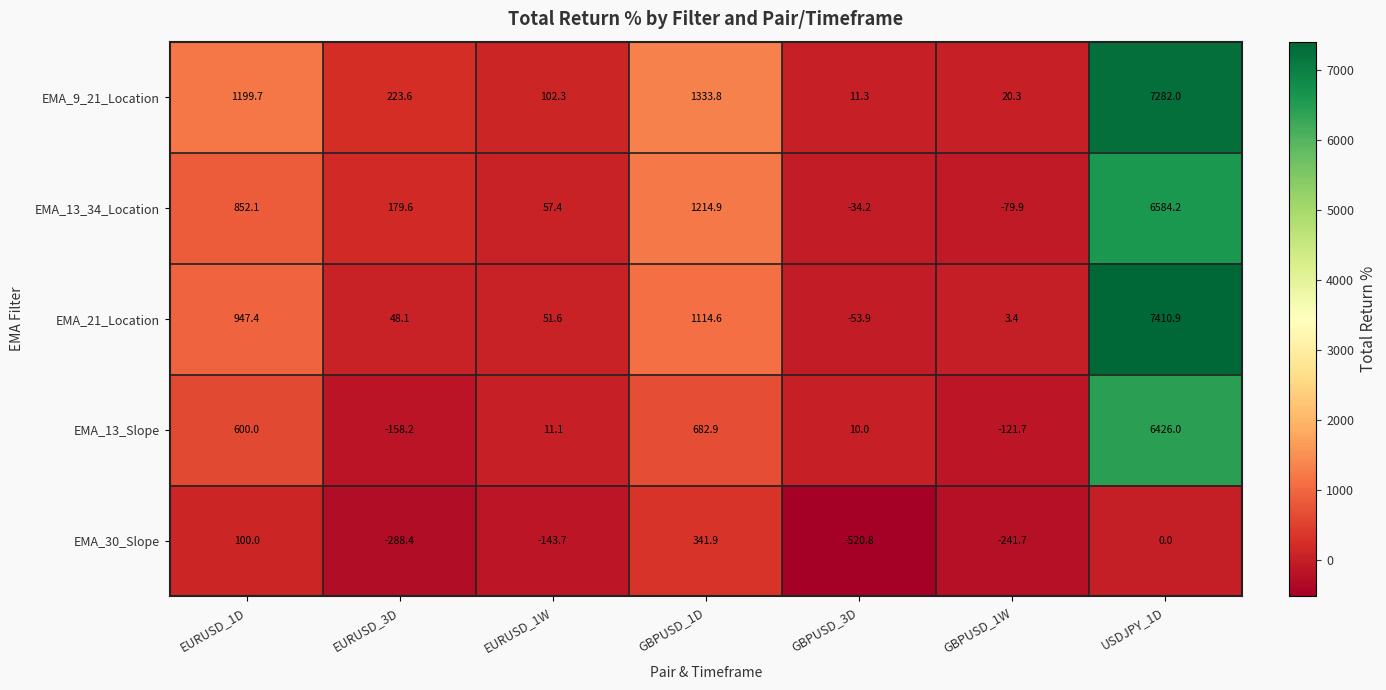

At which label is EMA_30_Slope closest to -89?

EURUSD_1W